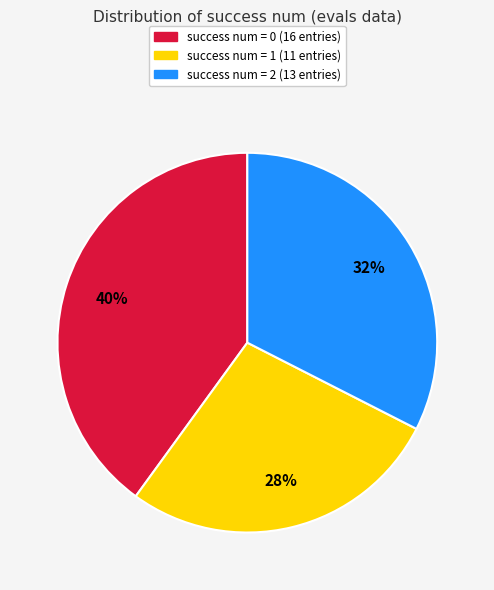

To the nearest percent, what is the average slice percentage?

33%